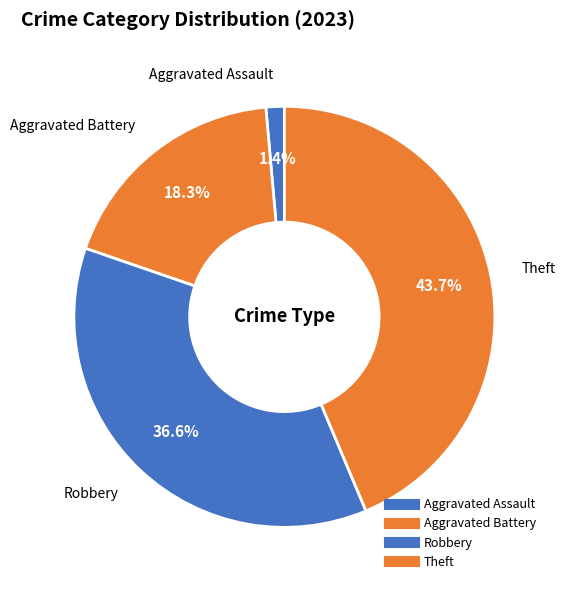

How many segments does this pie chart have?

4